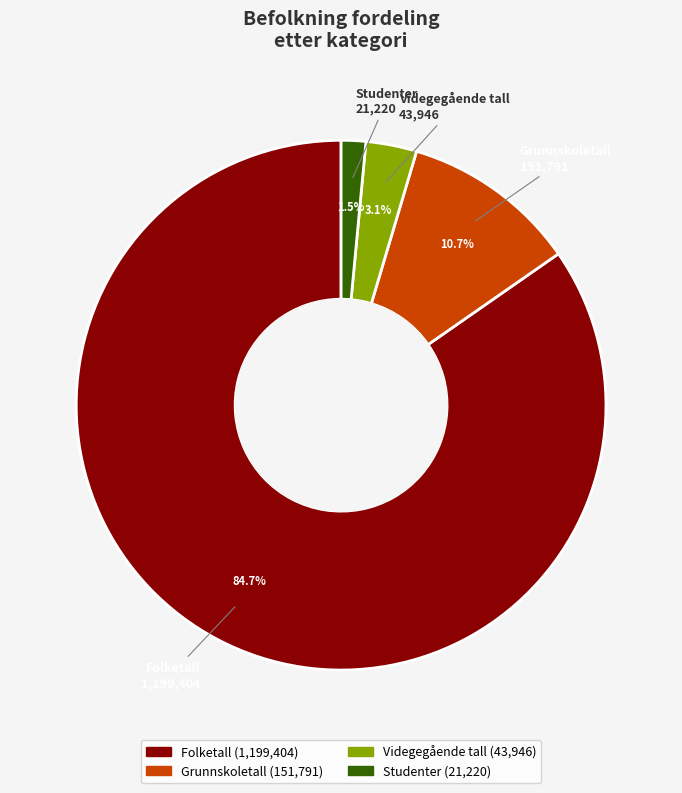

Which slice is the largest?

Folketall